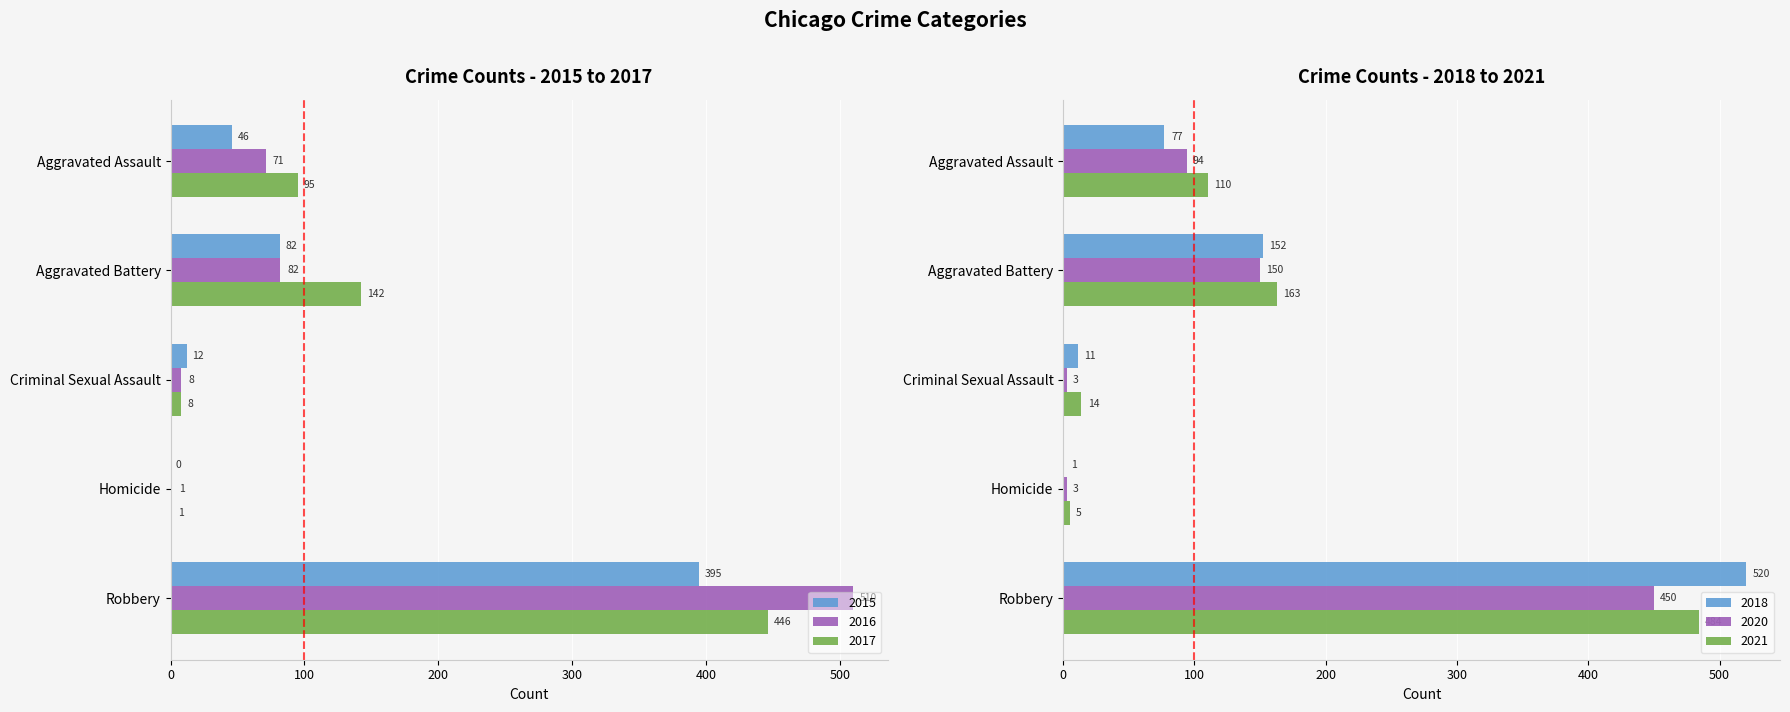

What is the label of the 3rd bar from the right?

Criminal Sexual Assault